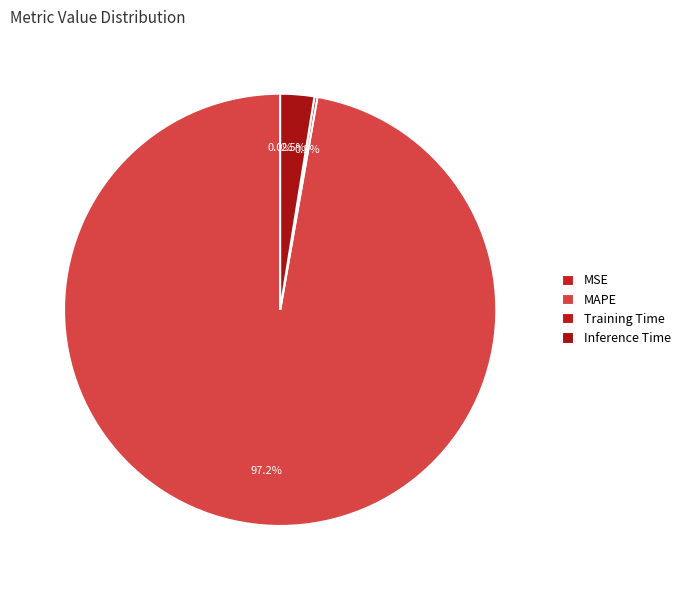

Is the sum of Inference Time and MAPE greater than half?

Yes